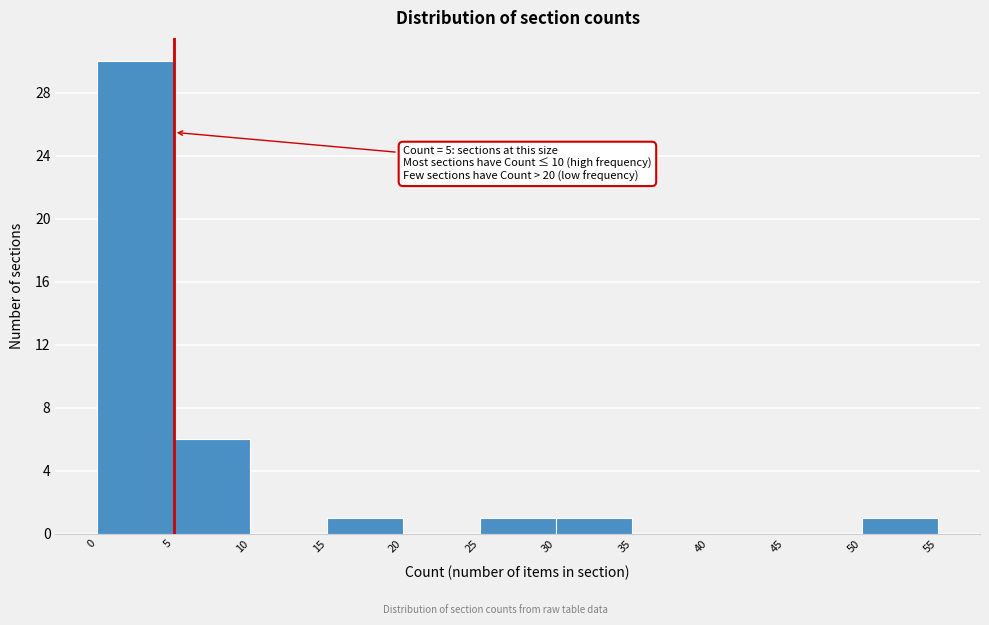

Over which range of the x-axis is the bar tallest?

0 to 5